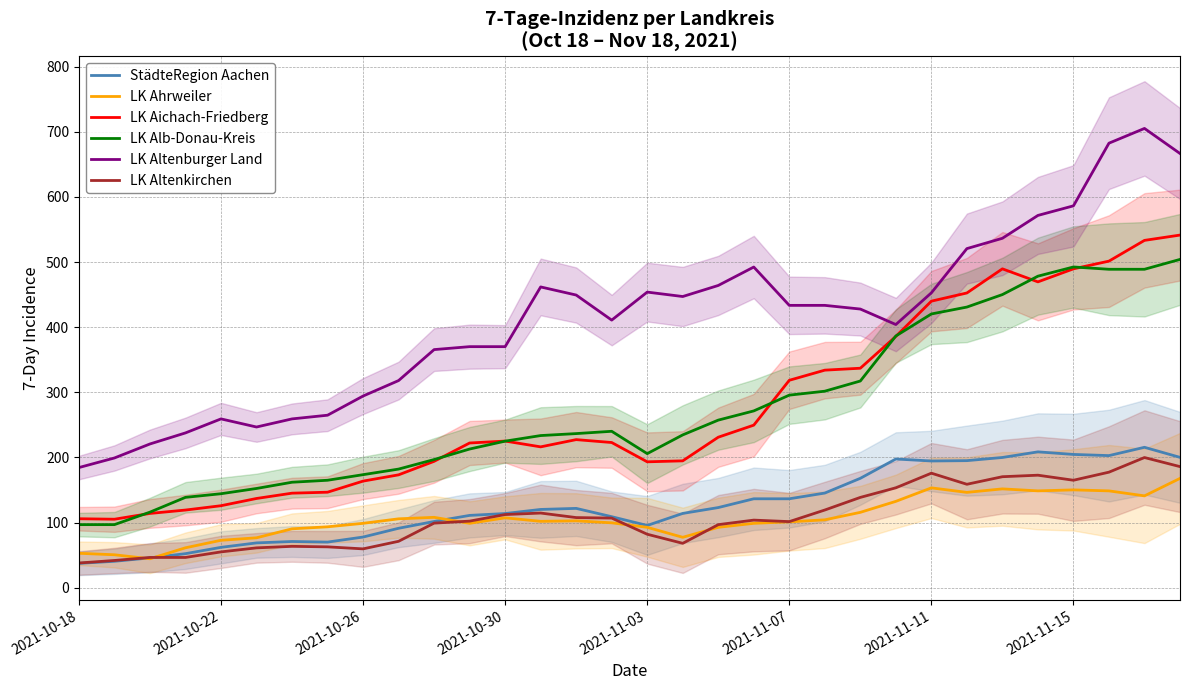

At how many categories does at least one series exceed 569?

5